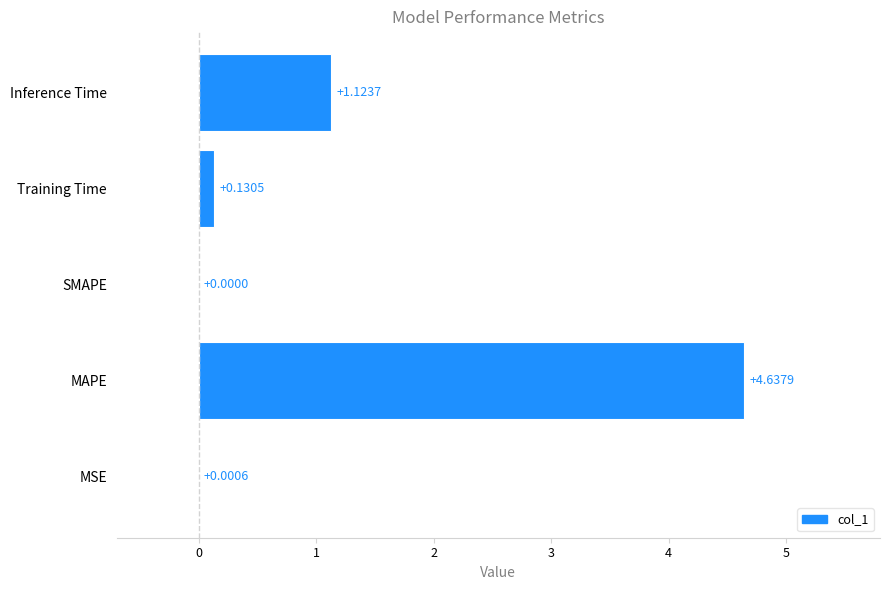

Which label corresponds to the largest value in the chart?

MAPE